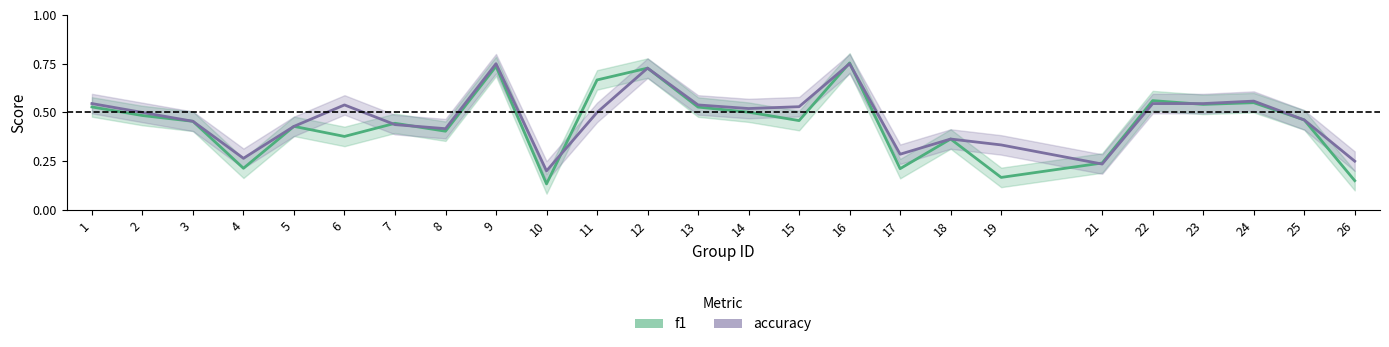

What is the sum of all f1 values?

11.1